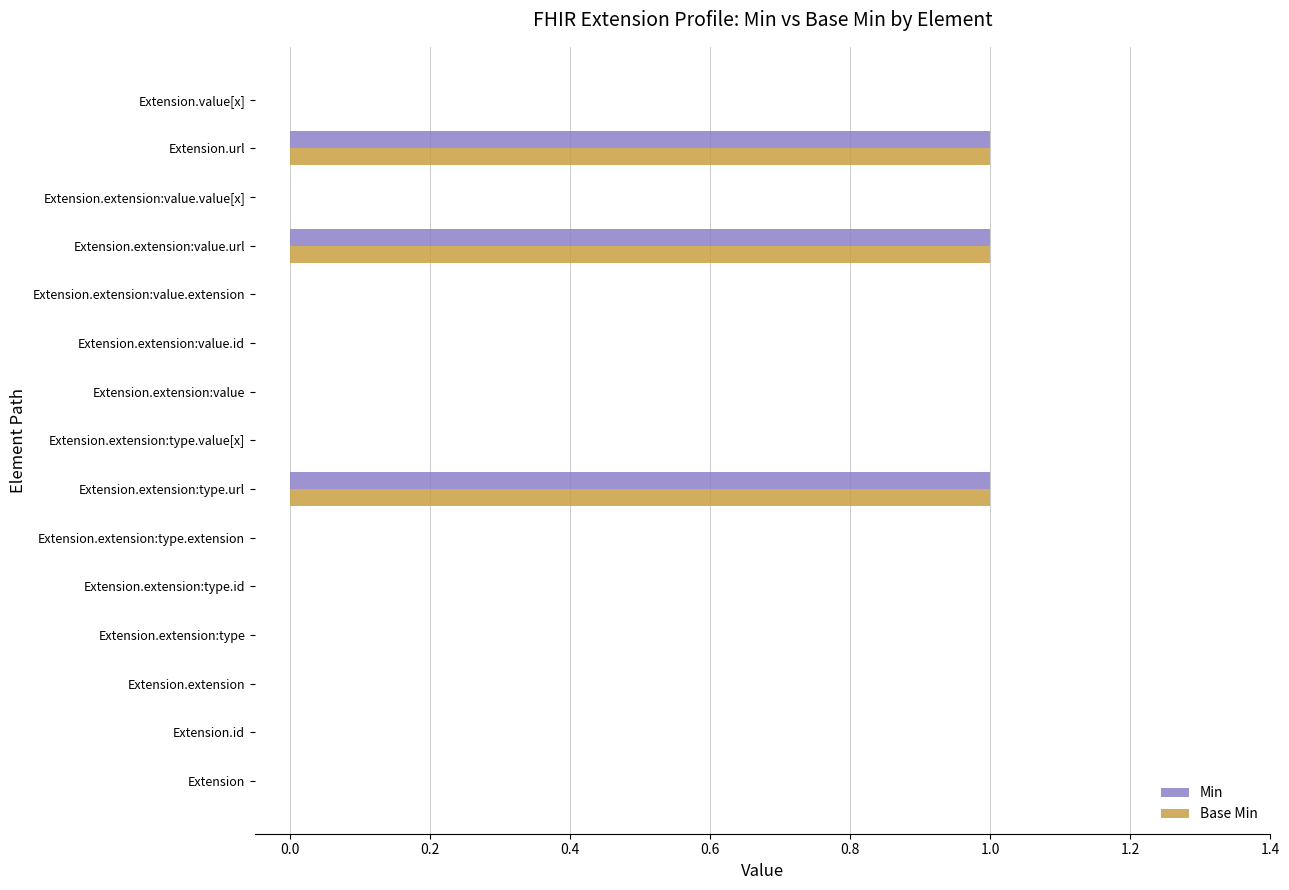

The value of Base Min at Extension.value[x] is 0. True or false?

True